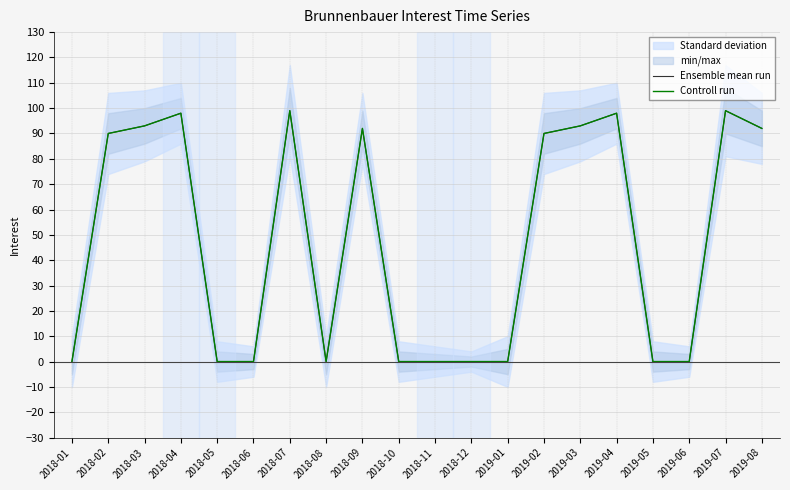

What is the difference between the maximum and second lowest values in the Ensemble mean run series?

99